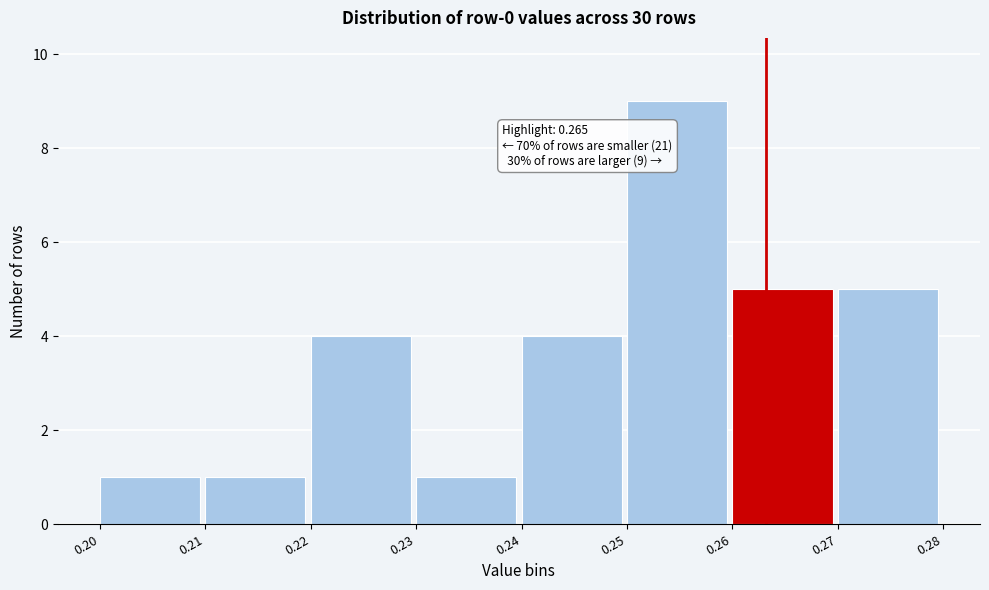

Reading left to right, transcribe all the data shown in this chart.

1	1	4	1	4	9	5	5